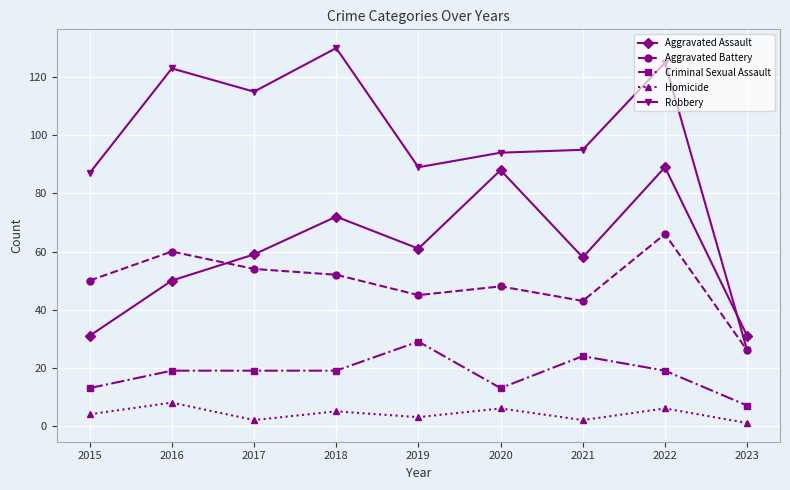

What is the sum of all Robbery values?

884